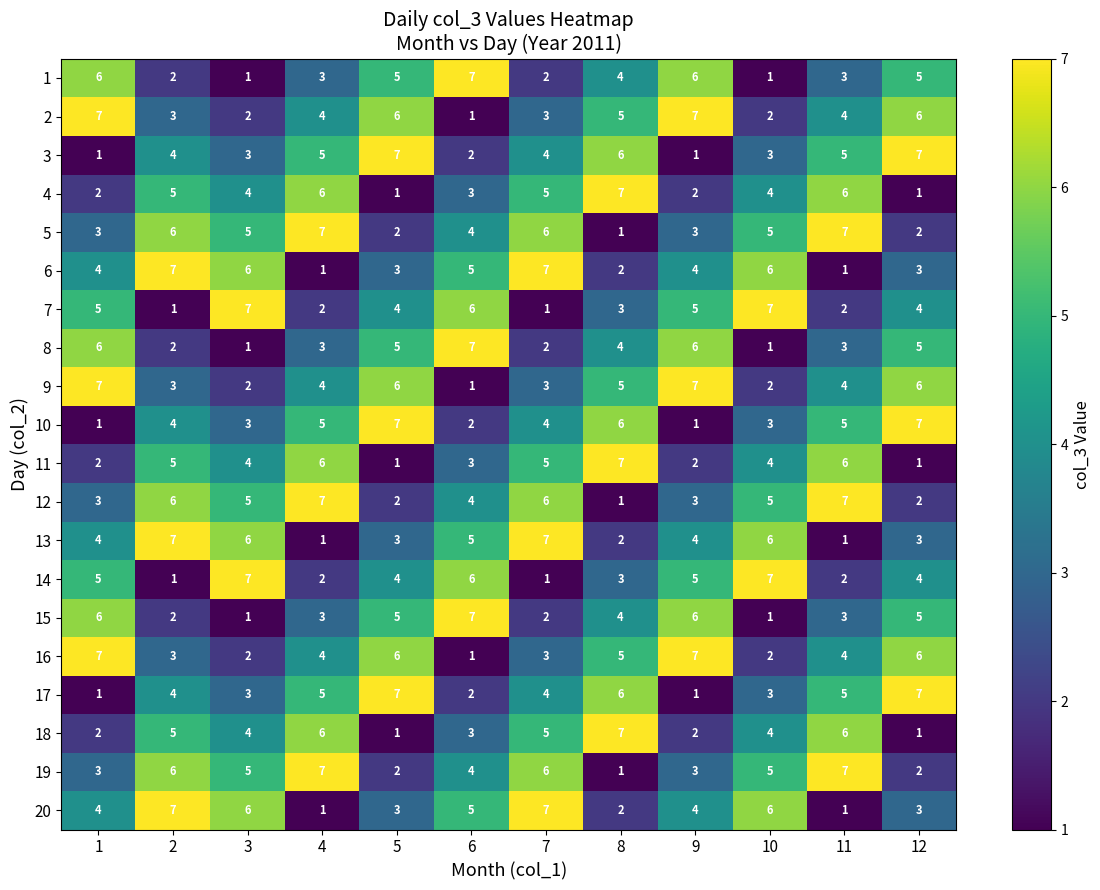

What value does the 13 series have at 2?

7